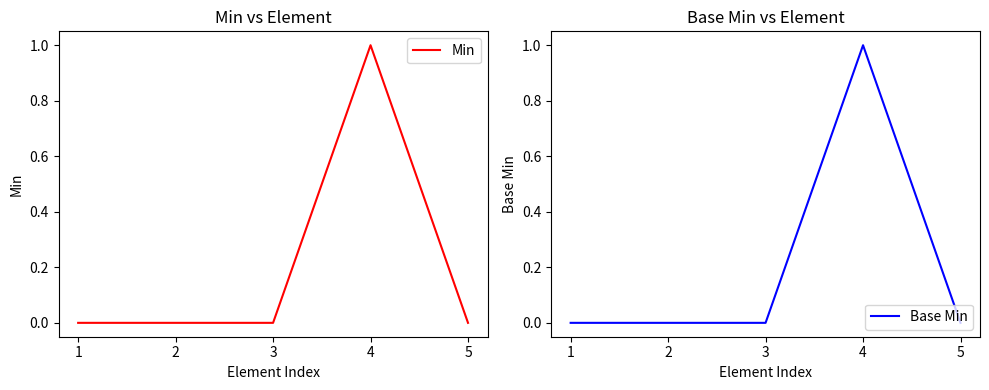

True or false: Base Min has more than 2 points higher than both neighbors.

False